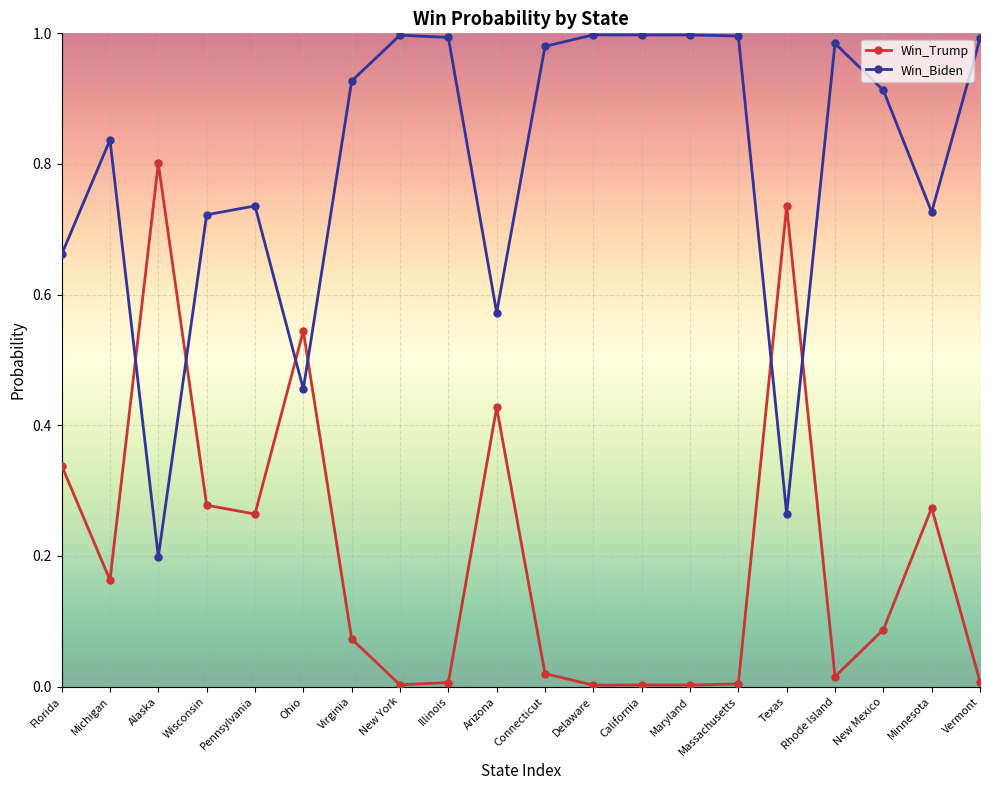

What are all the series names shown in the legend?

Win_Trump, Win_Biden